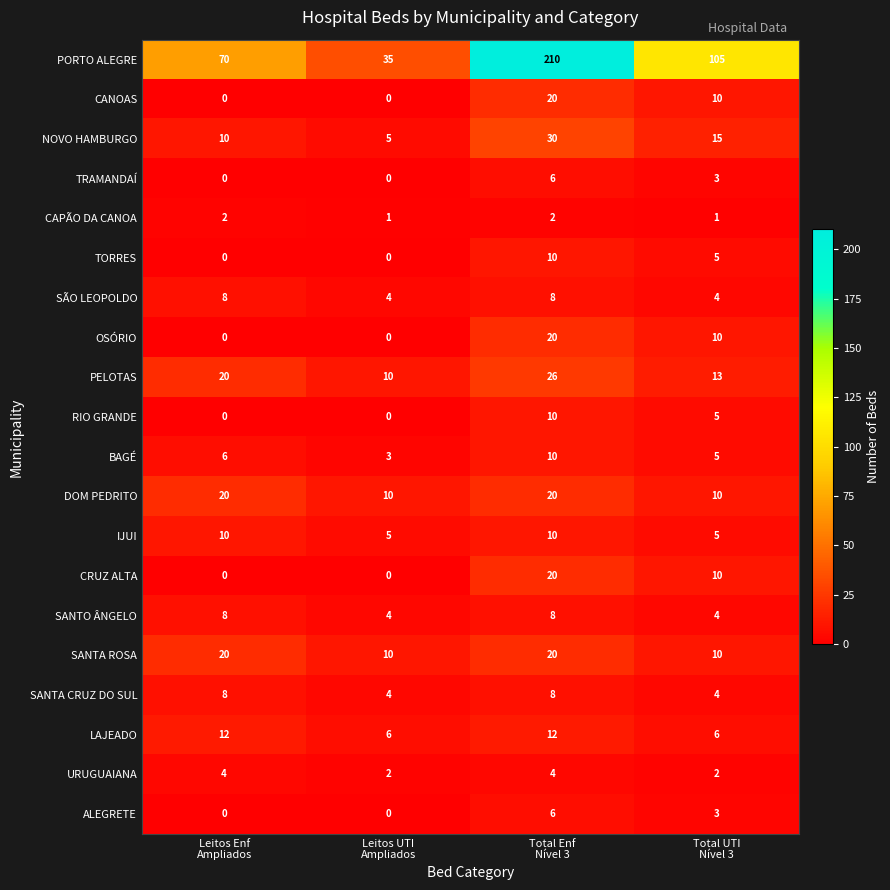

Which series changed the most between Total Enf
Nível 3 and Total UTI
Nível 3?

PORTO ALEGRE